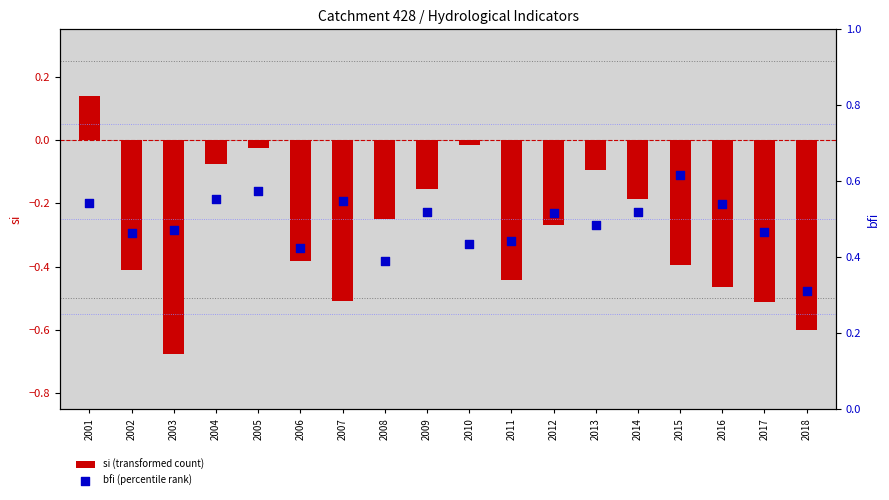

Which series reaches the maximum Y coordinate?

bfi (percentile rank)